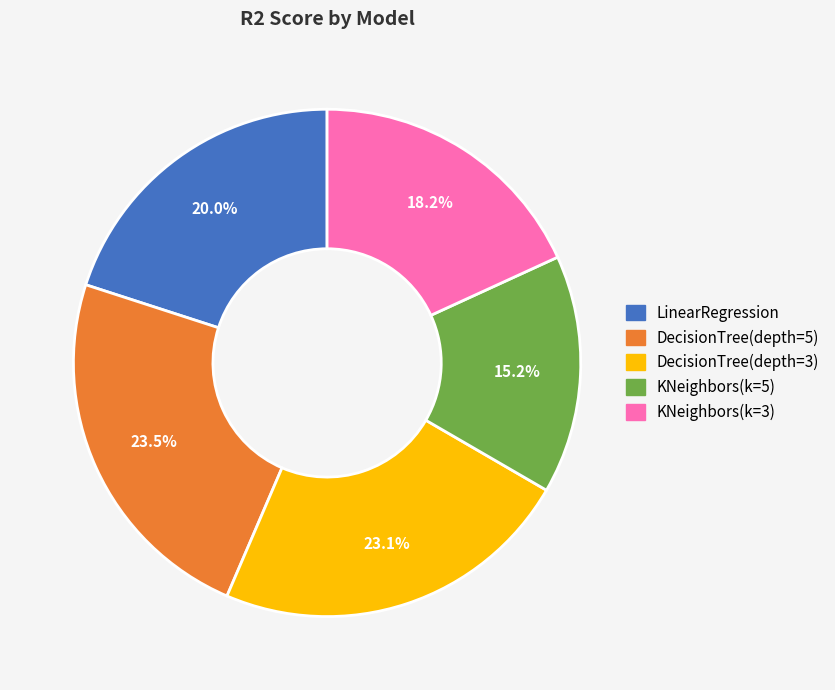

Is there a majority slice in this chart?

No